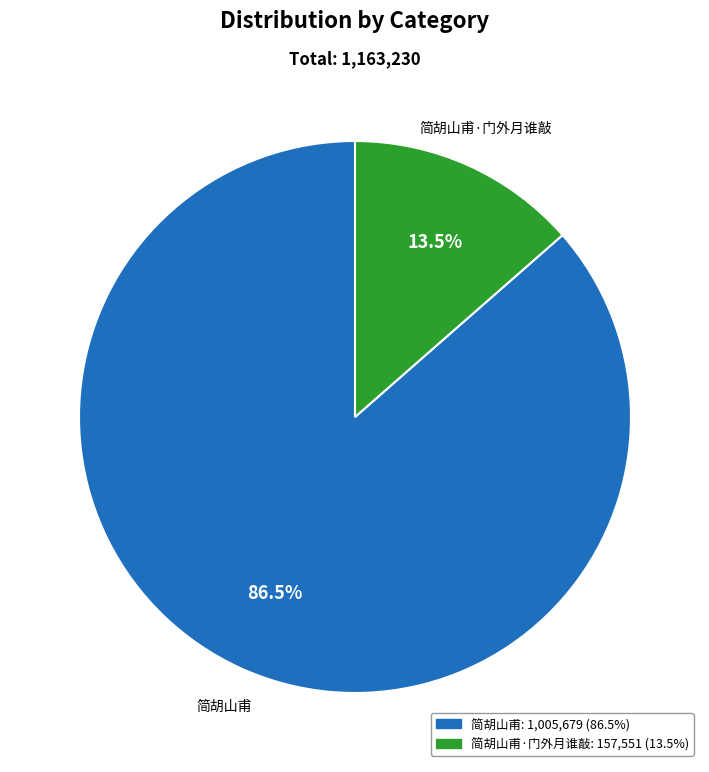

Is there any slice that represents more than half of the pie?

Yes